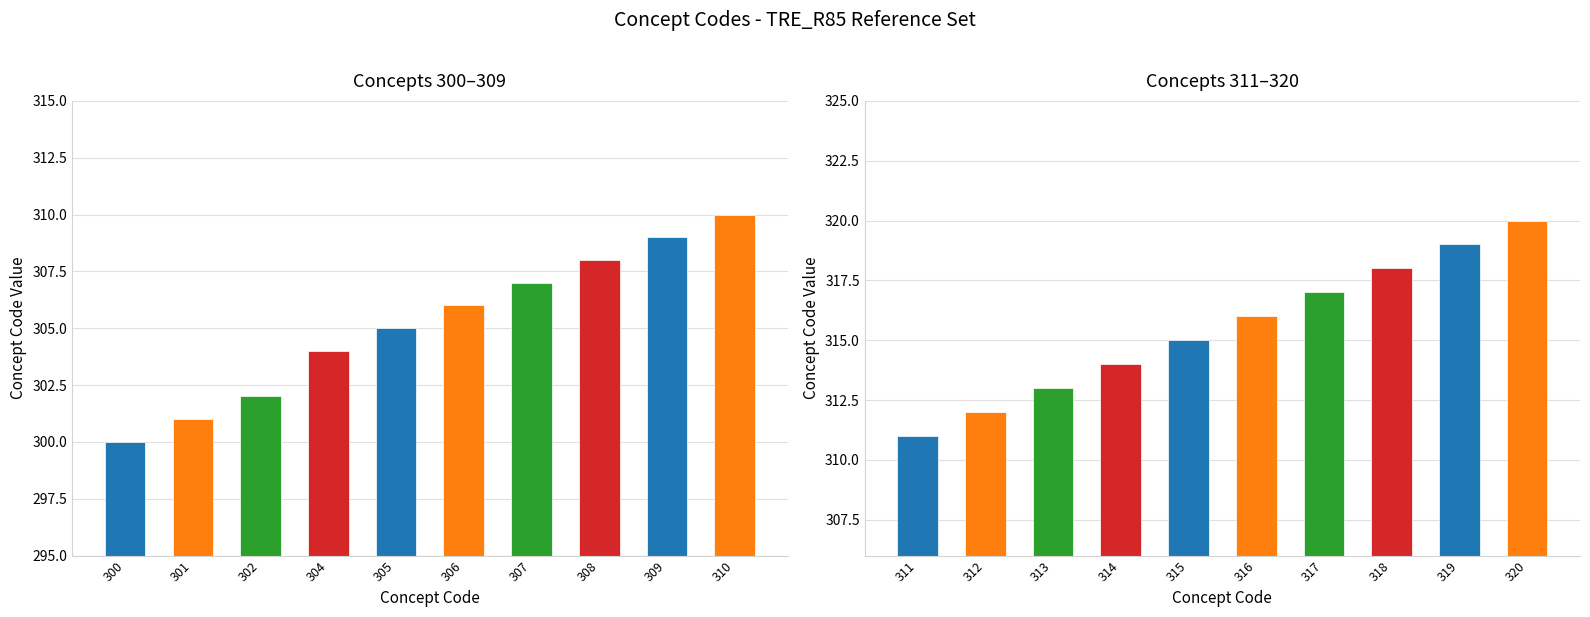

List the labels in order of value, largest first.

320, 319, 318, 317, 316, 315, 314, 313, 312, 311